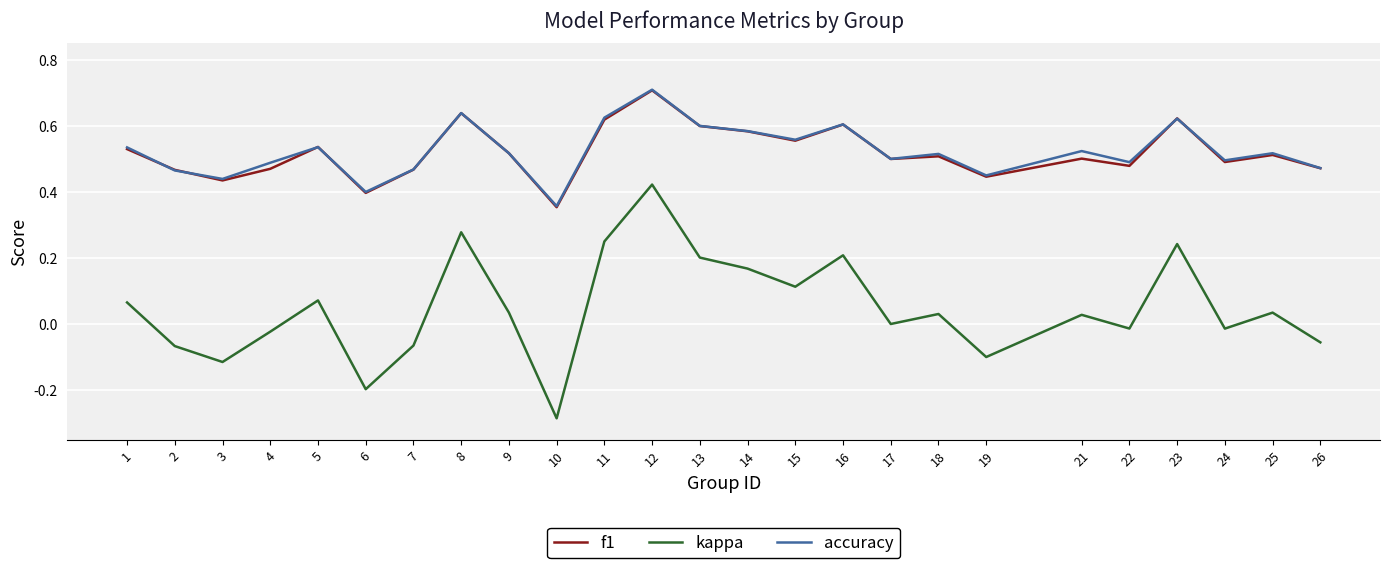

At which label is f1 closest to 0?

10